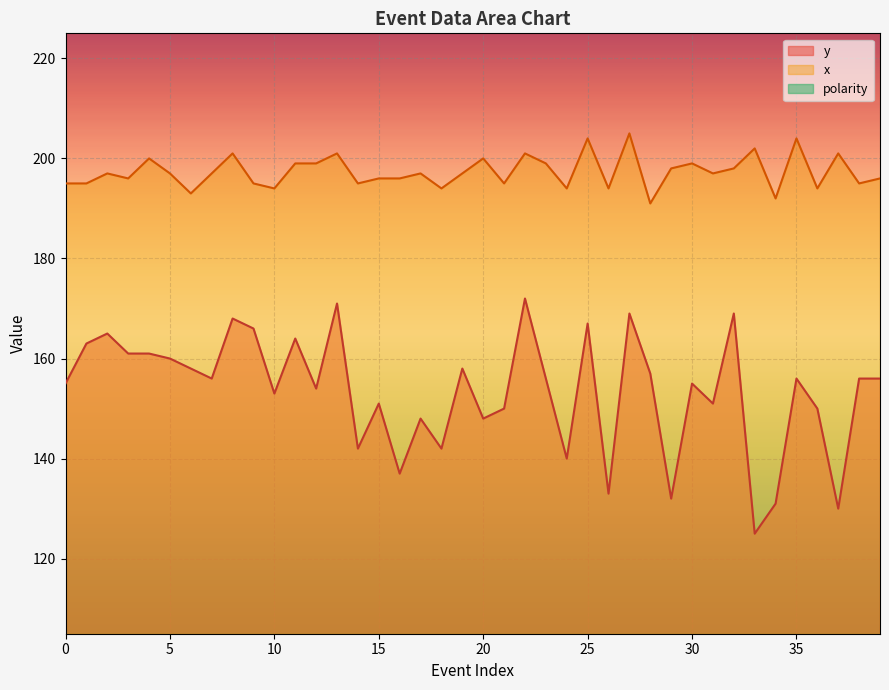

True or false: y has a value of 73 at 0.

False